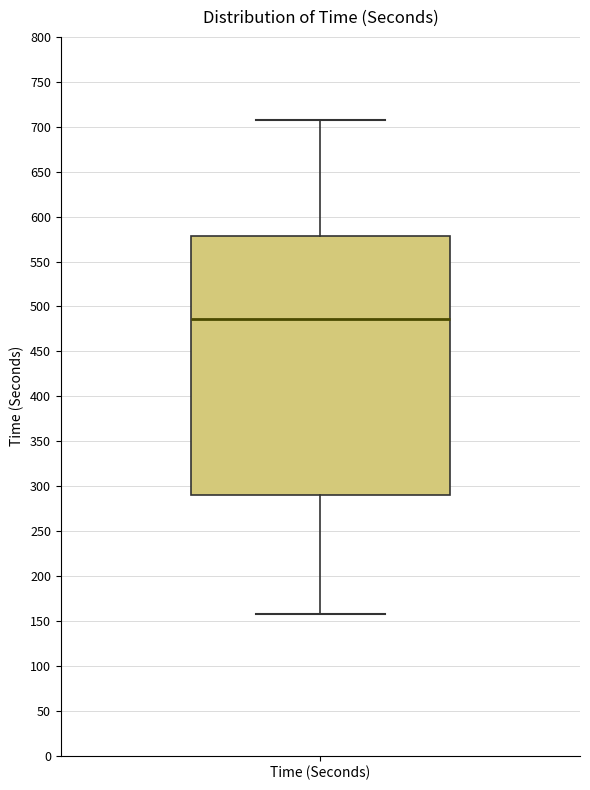

Read this box plot against the y-axis: the position of the median line, the range covered by the box, and the ends of both whiskers. The values are not printed on the chart, so give them approximately, as read against the axis.

median 485, box 290 to 580, whiskers 160 to 705